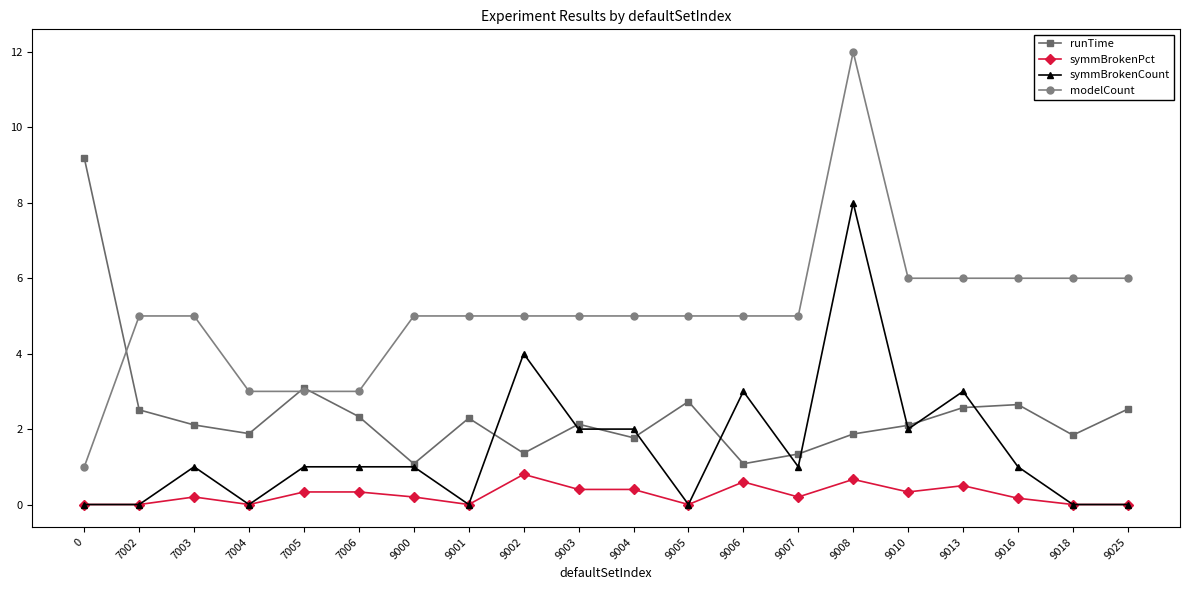

What is the approximate value of symmBrokenPct at 9010?

0.3